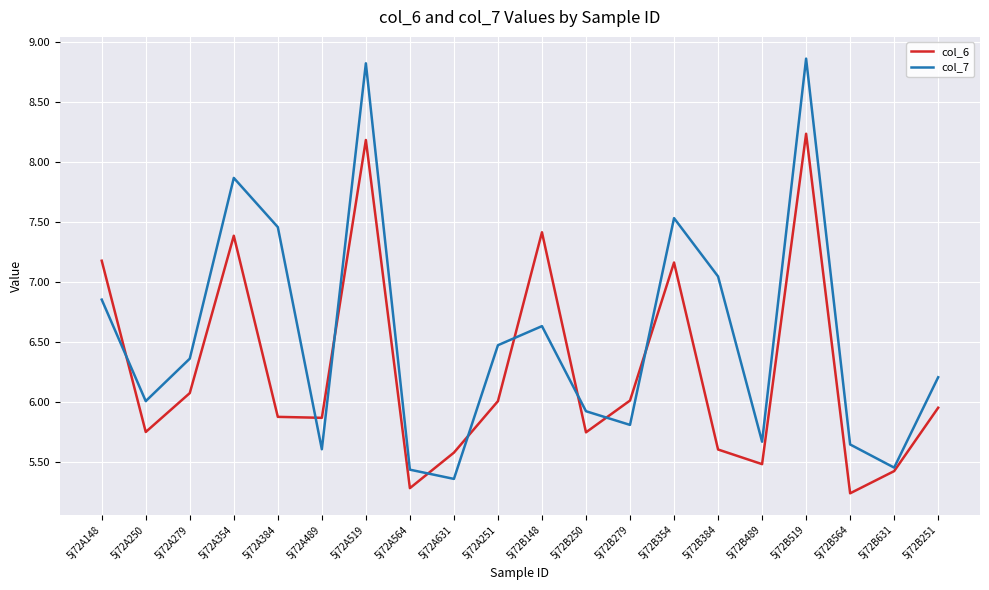

What are all the series names shown in the legend?

col_6, col_7